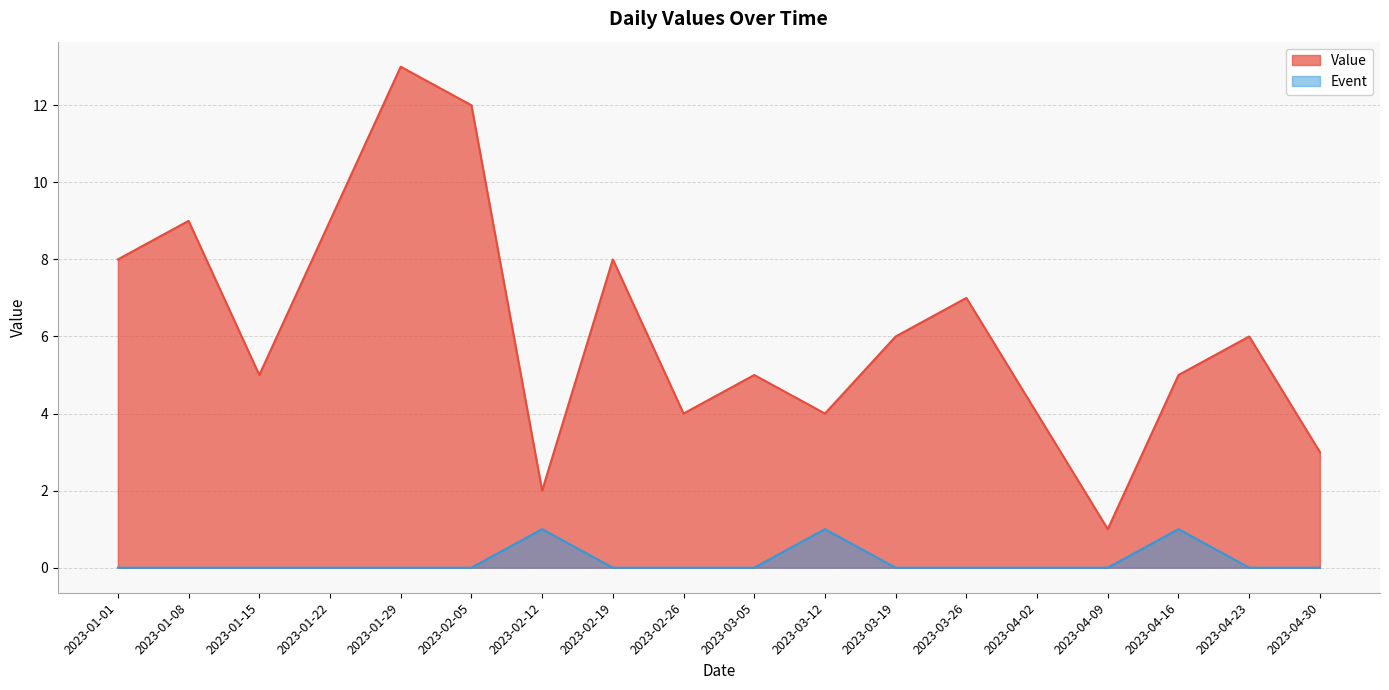

At how many categories does at least one series exceed 4?

12